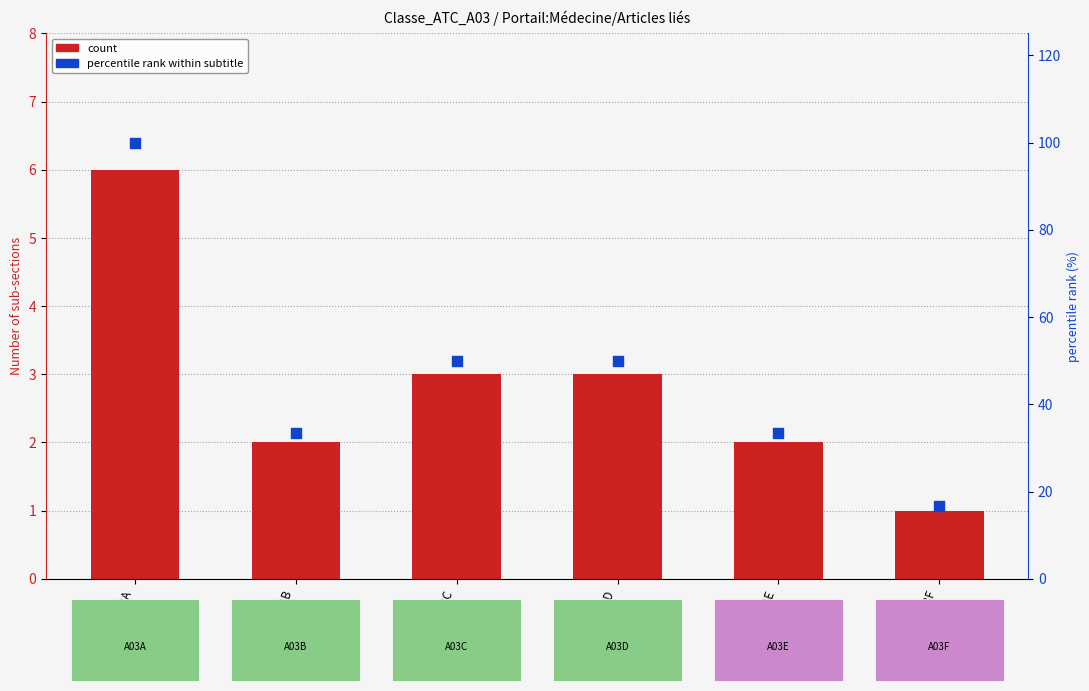

Which series reaches the maximum Y coordinate?

percentile rank within subtitle